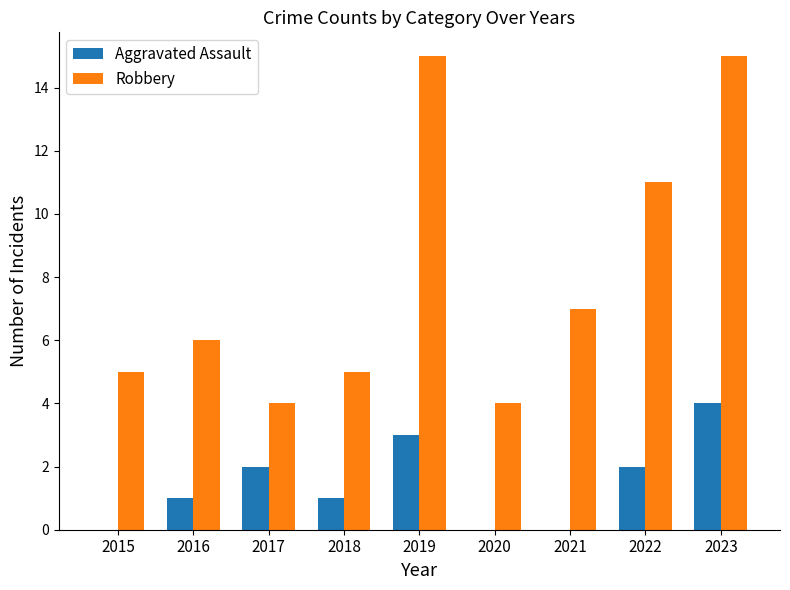

How many groups of bars are there?

9